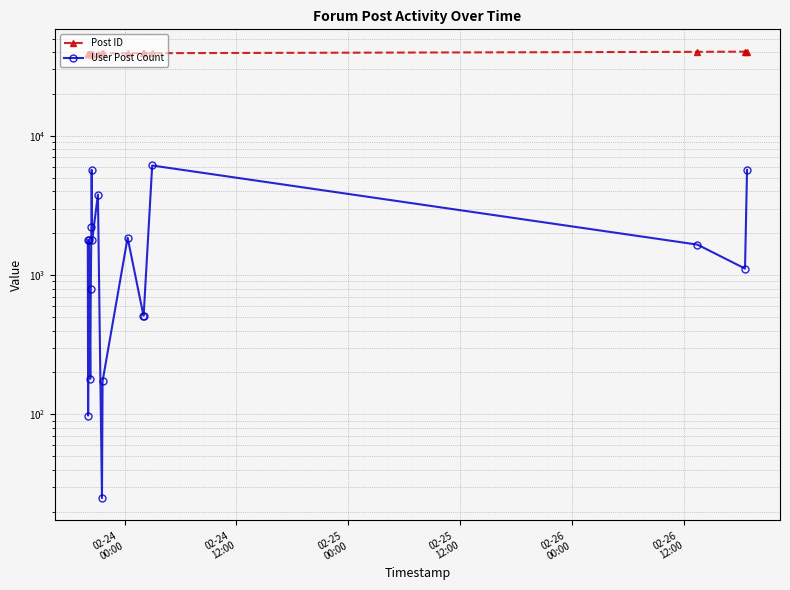

True or false: Post ID and User Post Count cross at least once.

False